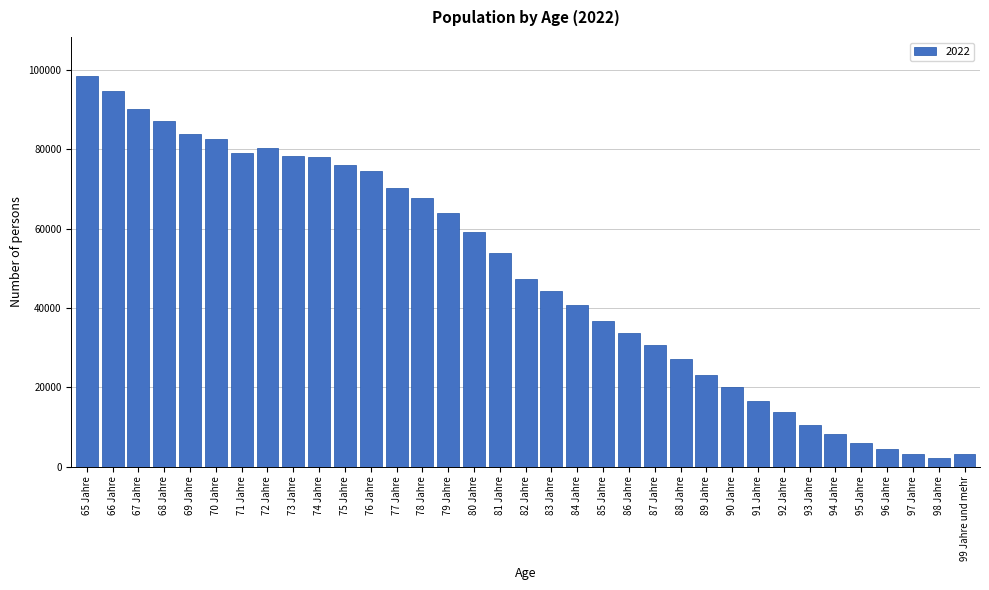

The value at 95 Jahre is 6062. True or false?

True